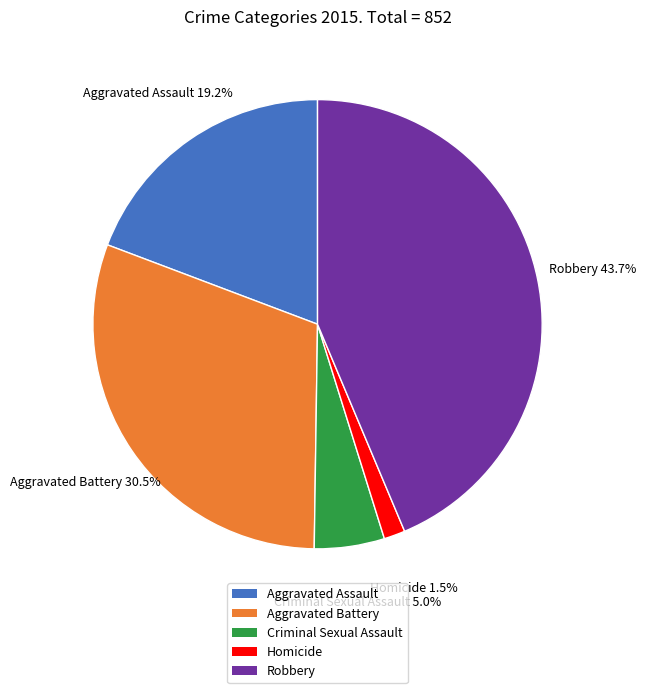

Which slice is the largest?

Robbery